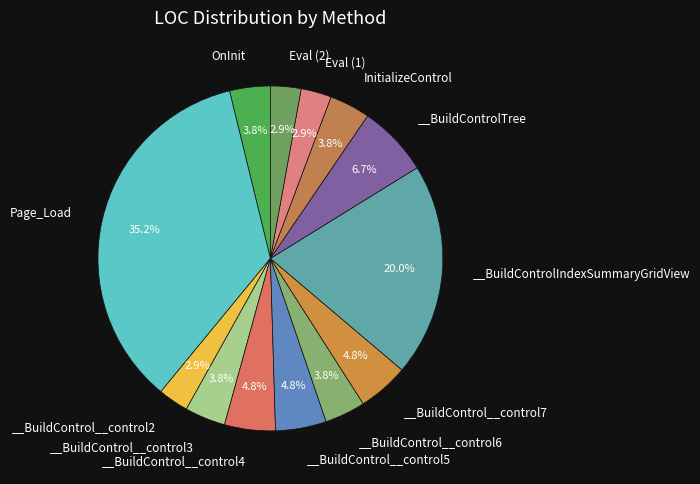

How many segments does this pie chart have?

13